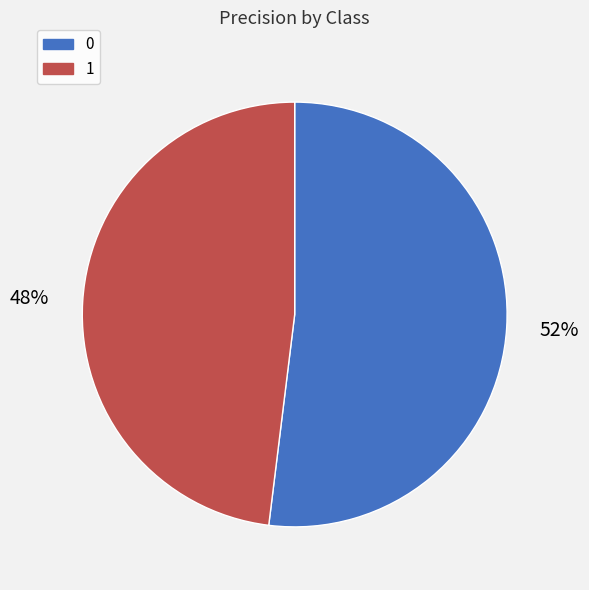

True or false: 0 accounts for 38% of the total.

False